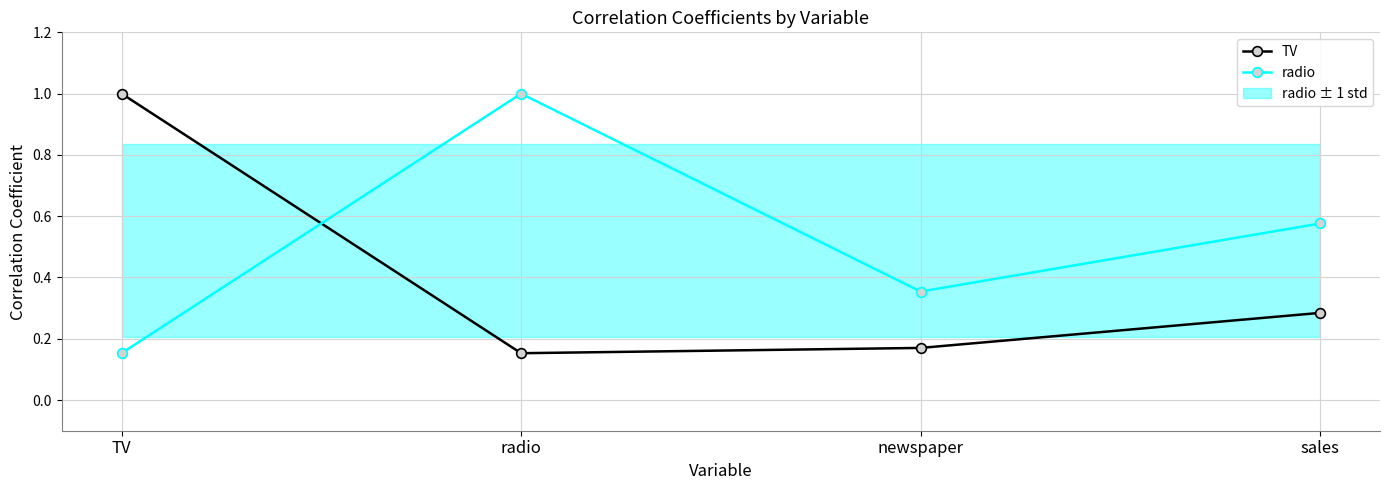

Between which two adjacent categories do TV and radio first intersect?

TV and radio